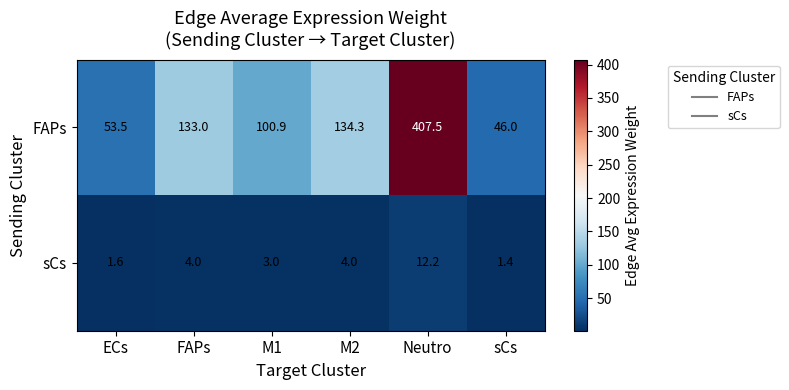

What is the highest value of the FAPs series?

407.5